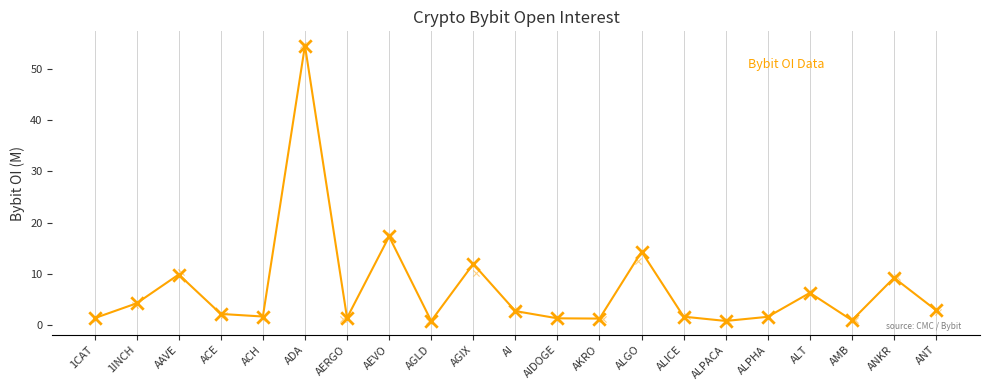

Which has a higher value, ANT or 1INCH?

1INCH